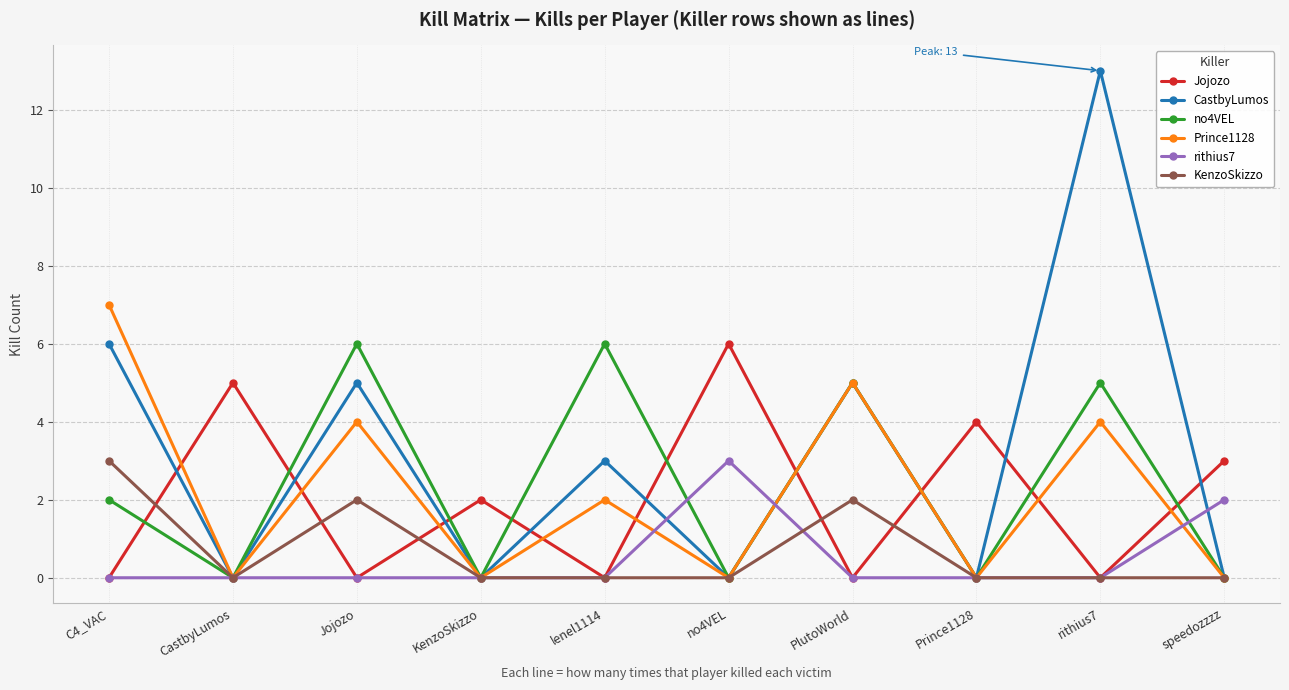

Which series changed the most between no4VEL and speedozzzz?

Jojozo